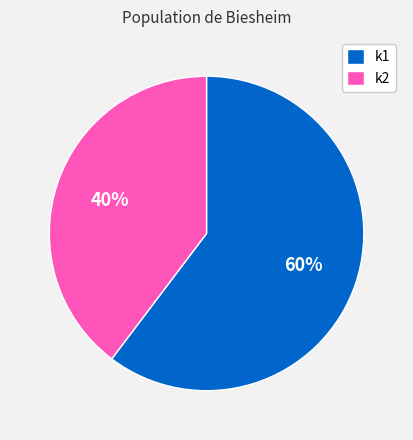

Is it true that k1 is 53% of the pie?

False